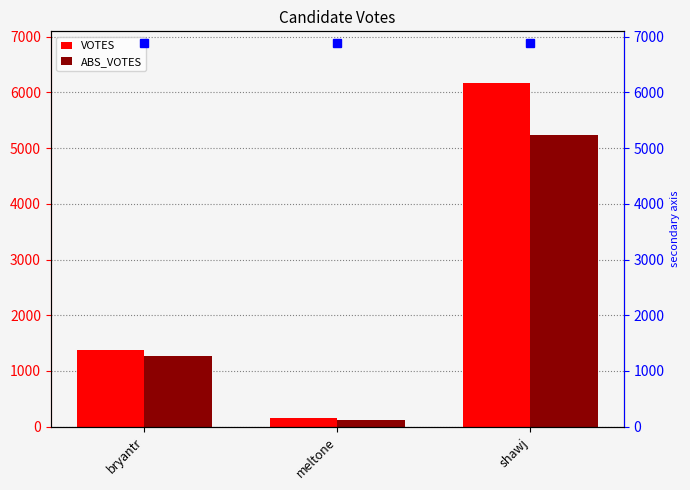

At meltone, list the series in order from largest to smallest.

VOTES, ABS_VOTES